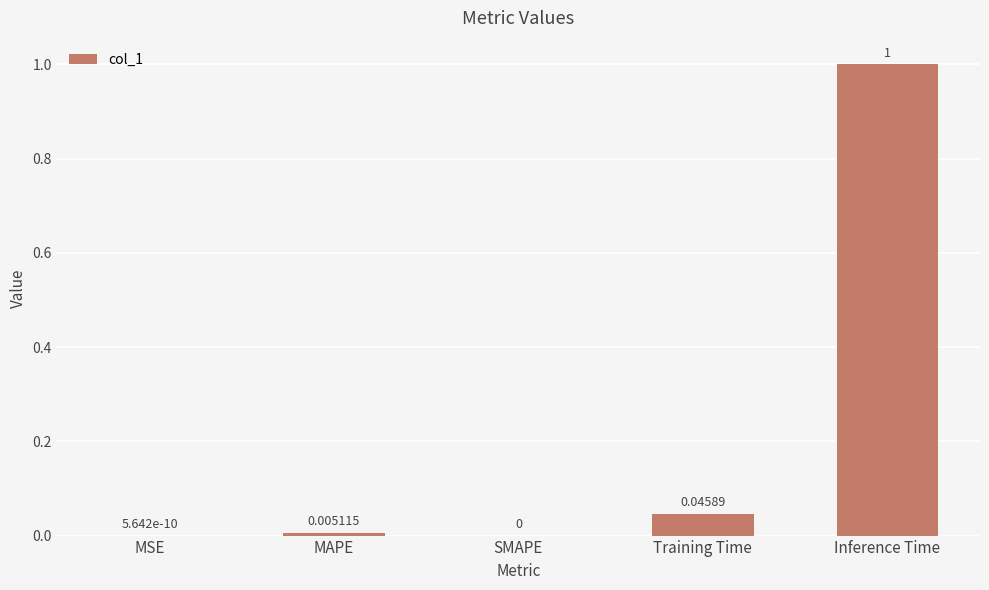

What is the change in value from MAPE to Inference Time?

+1.0